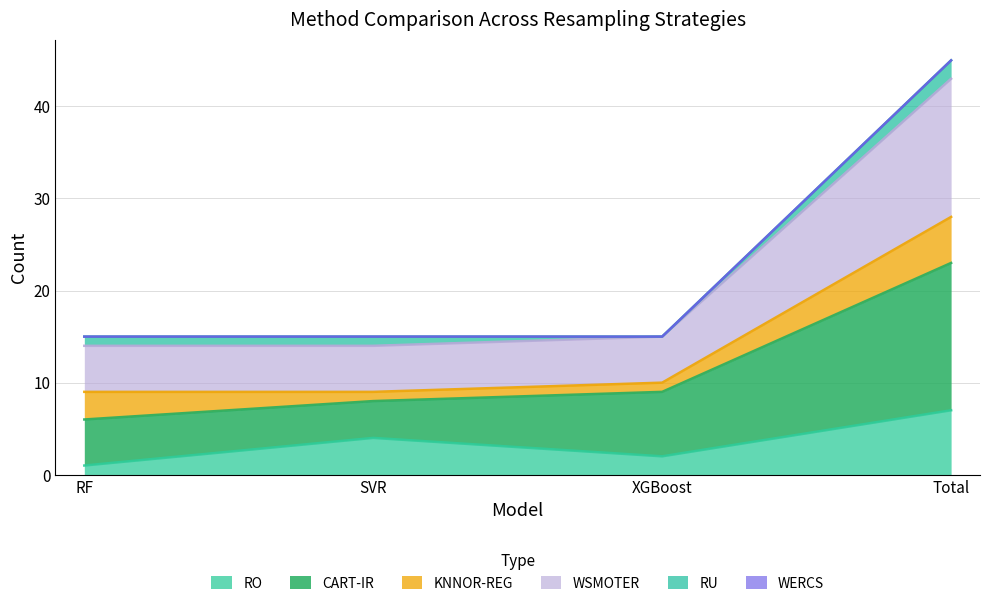

What is the total value across all series at RF?

15